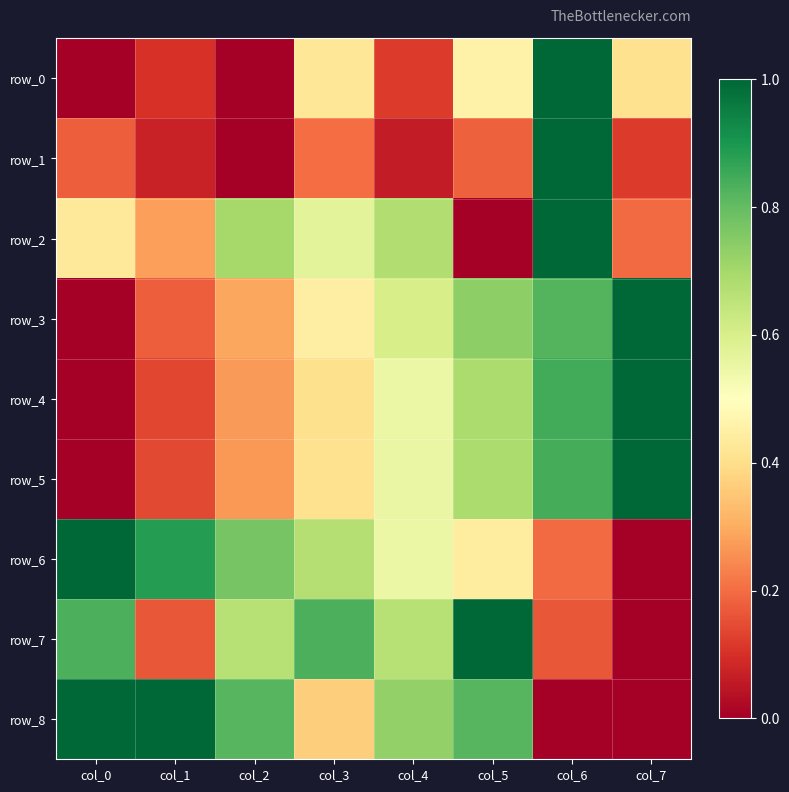

Reading left to right, what are all the values shown in this chart?

row_0: 0.0	0.1	0.0	0.4	0.1	0.5	1.0	0.4
row_1: 0.2	0.1	0.0	0.2	0.1	0.2	1.0	0.1
row_2: 0.4	0.3	0.7	0.6	0.7	0.0	1.0	0.2
row_3: 0.0	0.2	0.3	0.4	0.6	0.7	0.8	1.0
row_4: 0.0	0.1	0.3	0.4	0.6	0.7	0.8	1.0
row_5: 0.0	0.1	0.3	0.4	0.6	0.7	0.8	1.0
row_6: 1.0	0.9	0.8	0.7	0.5	0.4	0.2	0.0
row_7: 0.8	0.2	0.7	0.8	0.7	1.0	0.2	0.0
row_8: 1.0	1.0	0.8	0.4	0.7	0.8	0.0	0.0